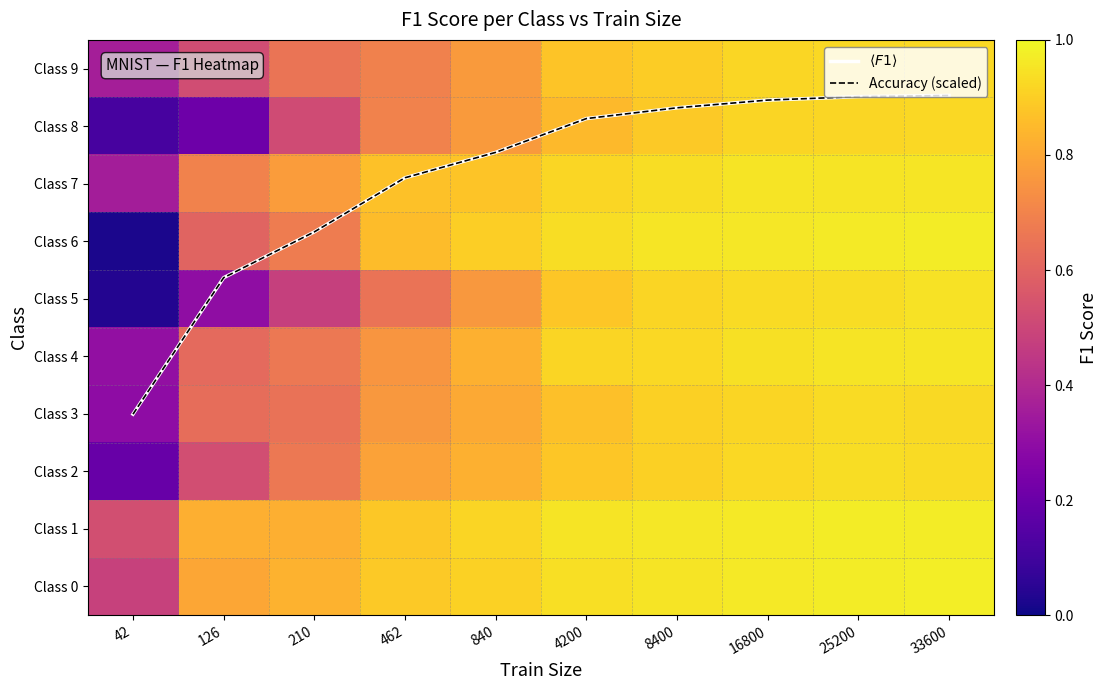

What is the sum of the Class 3 values at 16800 and 42?

1.2